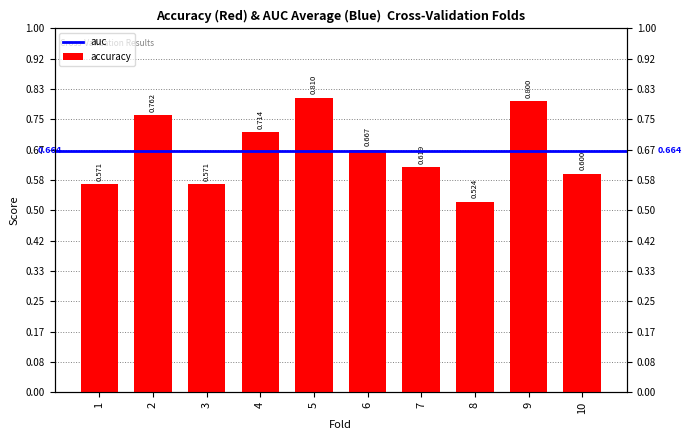

How many bars are there in total?

10